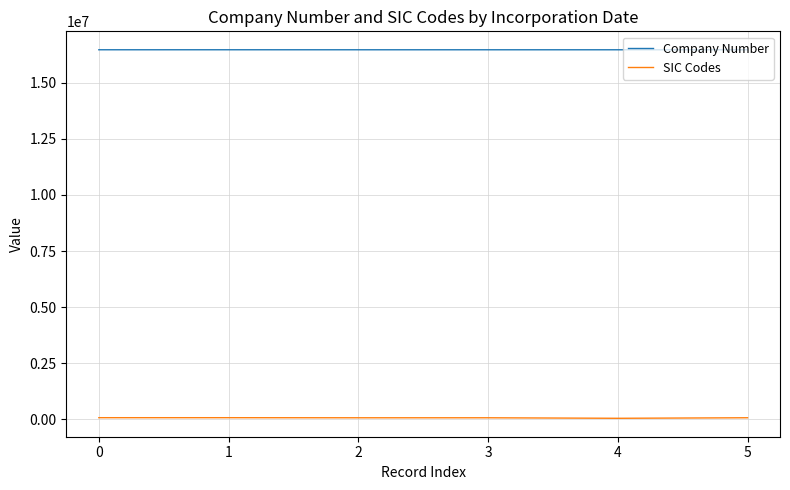

Which series has the largest total across all categories?

Company Number